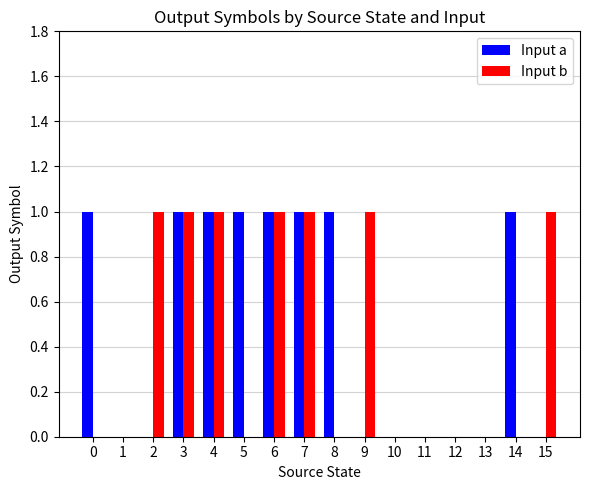

Reading right to left, what are all the values shown in this chart?

Input a: 0	1	0	0	0	0	0	1	1	1	1	1	1	0	0	1
Input b: 1	0	0	0	0	0	1	0	1	1	0	1	1	1	0	0